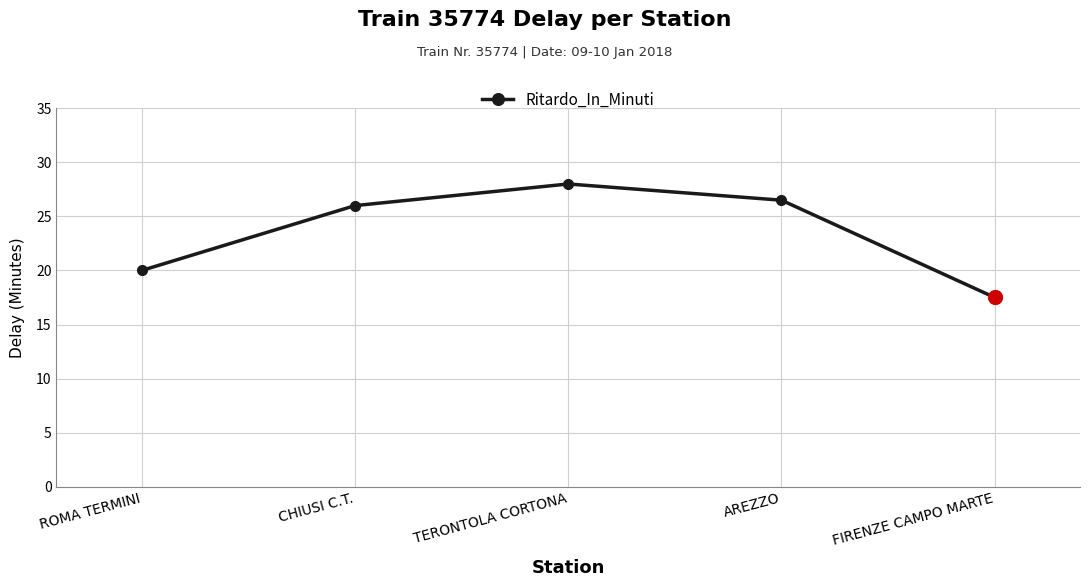

What is the smallest value displayed?

17.5